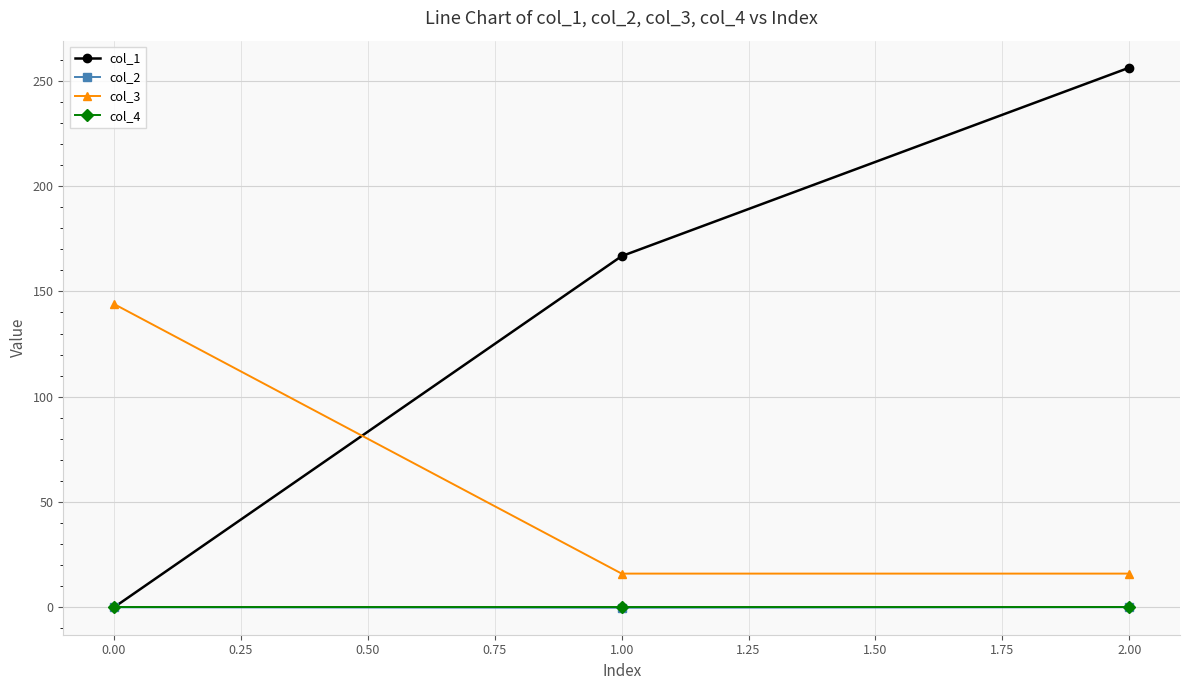

What is the difference between the highest and lowest values at 0.00?

144.0